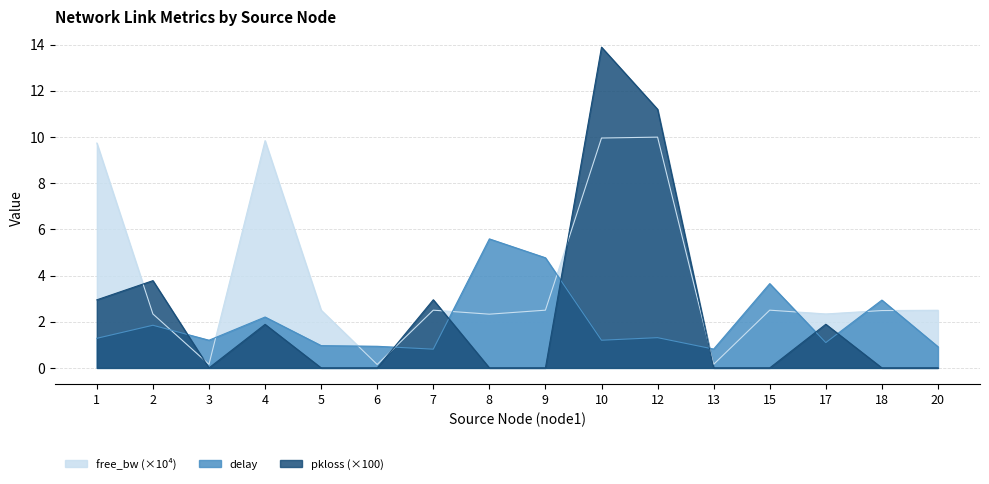

At which category does delay reach its first local valley?

3